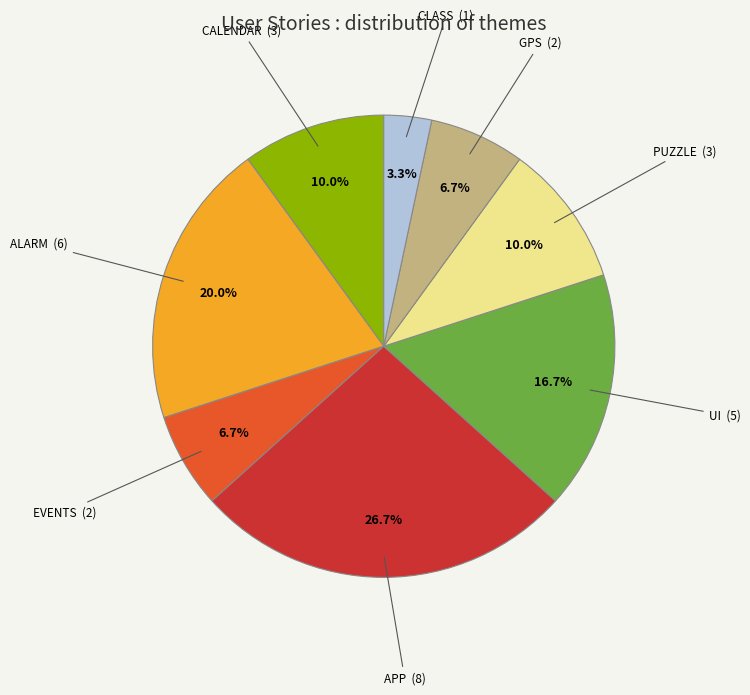

Is there any slice that represents more than half of the pie?

No